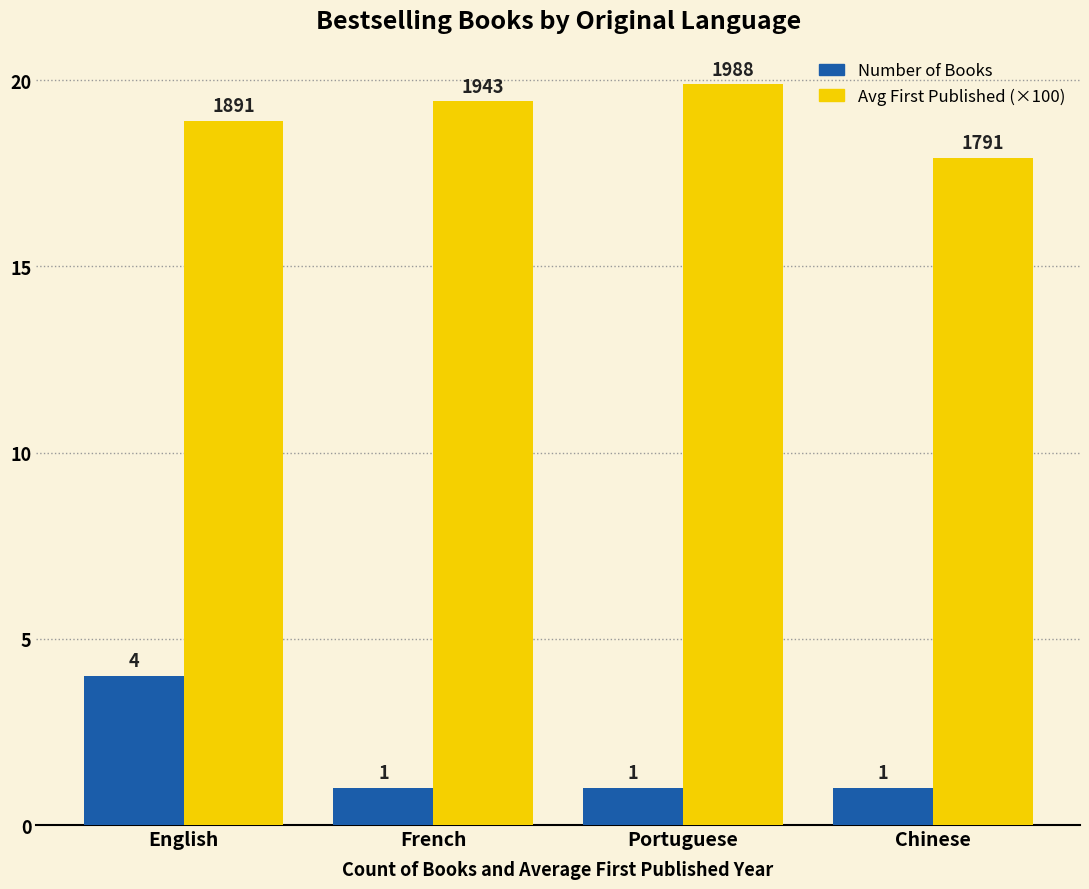

Is it true that Number of Books equals 1.0 at French?

True